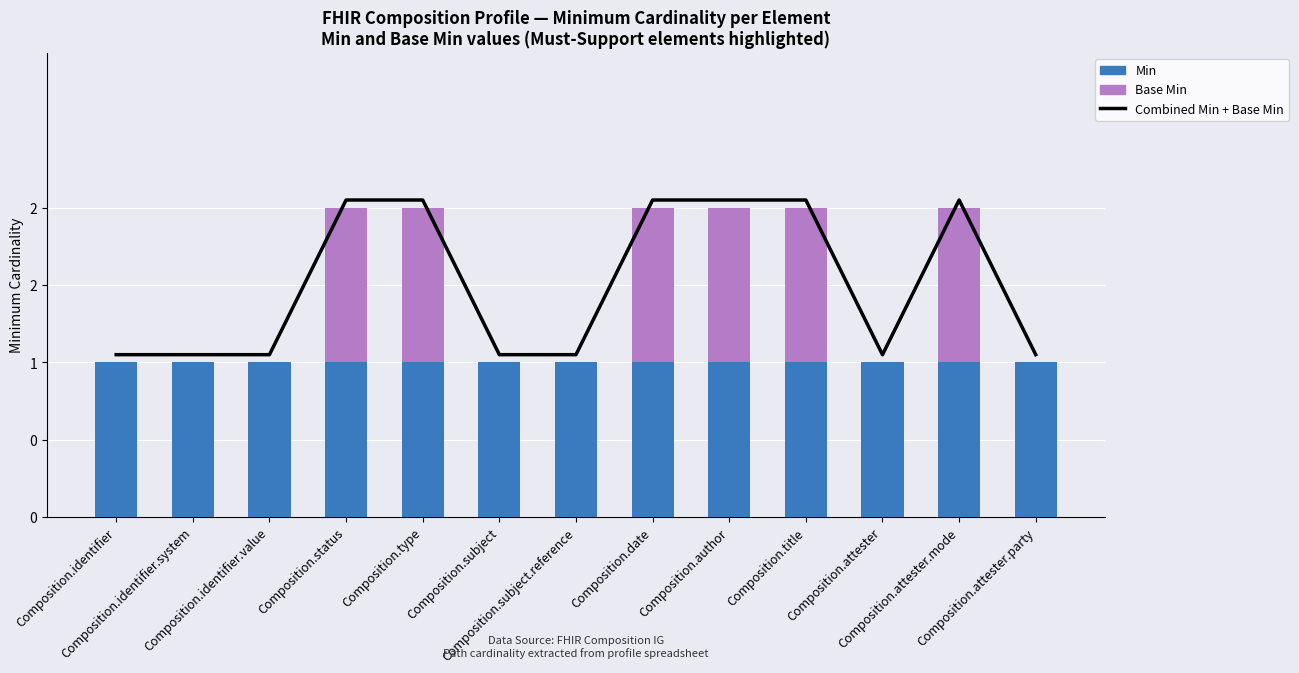

The Base Min series shows 0.0 at Composition.identifier.system. True or false?

True